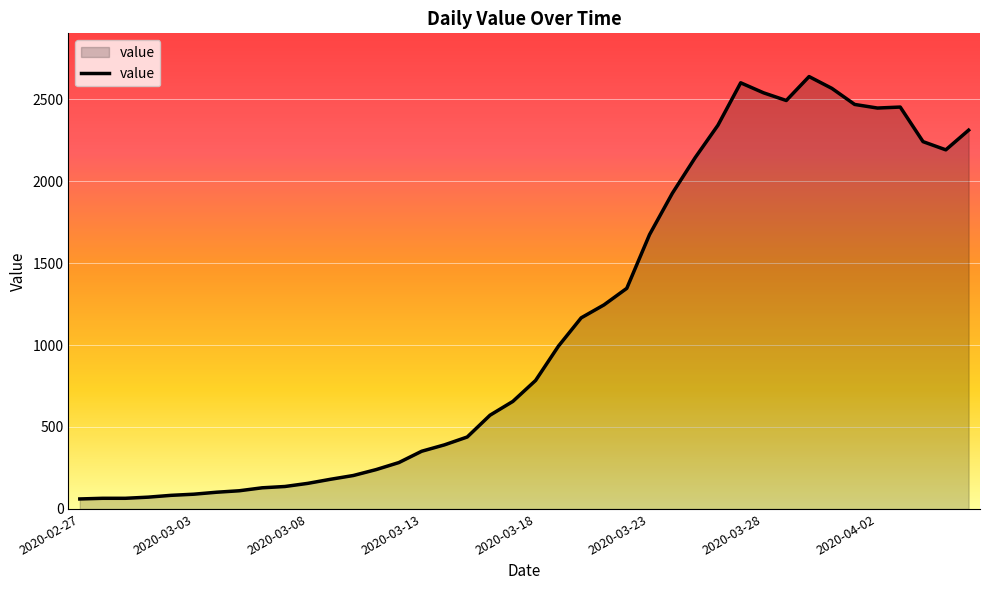

Does the chart have visible grid lines?

Yes